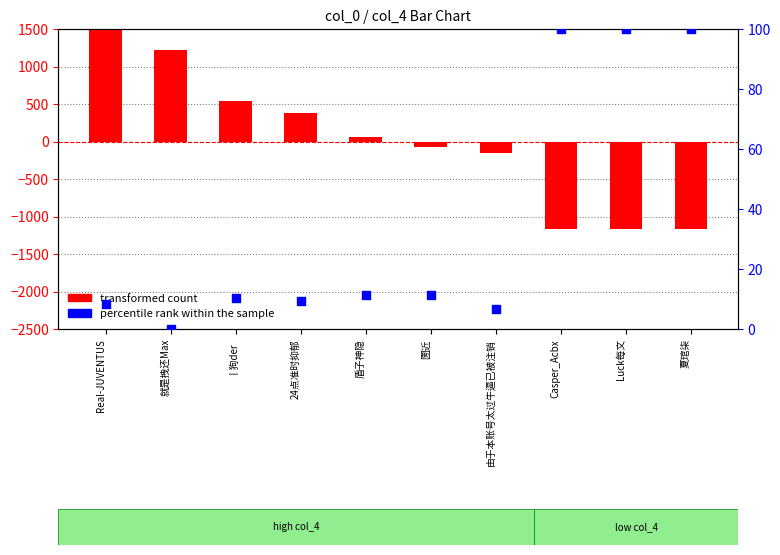

Which series has the largest Y range (max minus min)?

transformed count